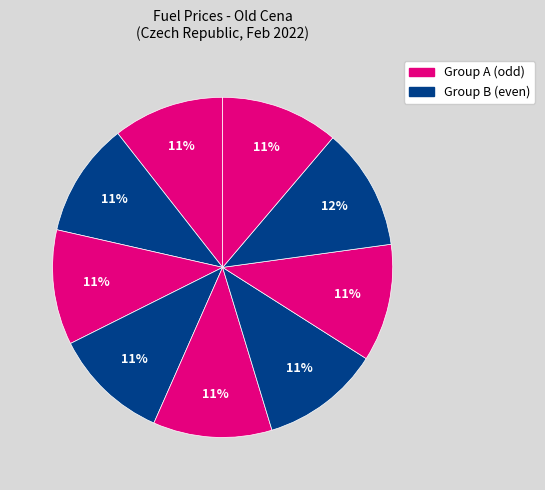

How many segments does this pie chart have?

9